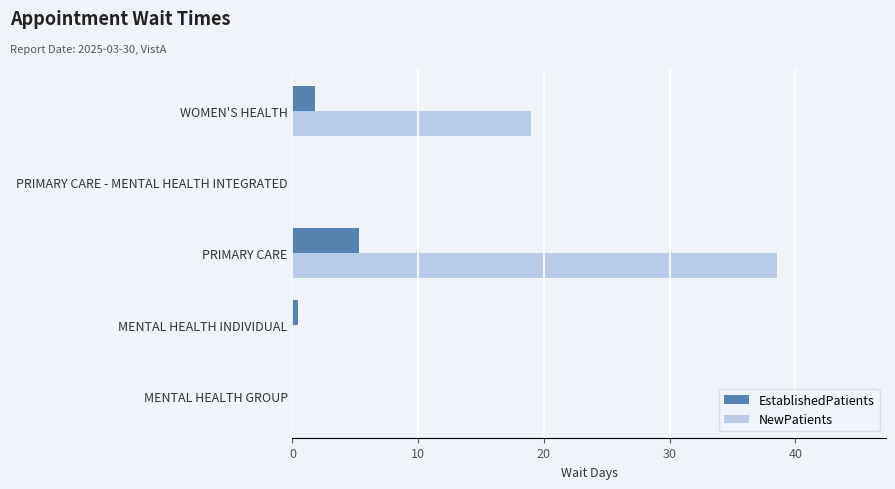

True or false: NewPatients has a value of 18.8 at PRIMARY CARE - MENTAL HEALTH INTEGRATED.

False